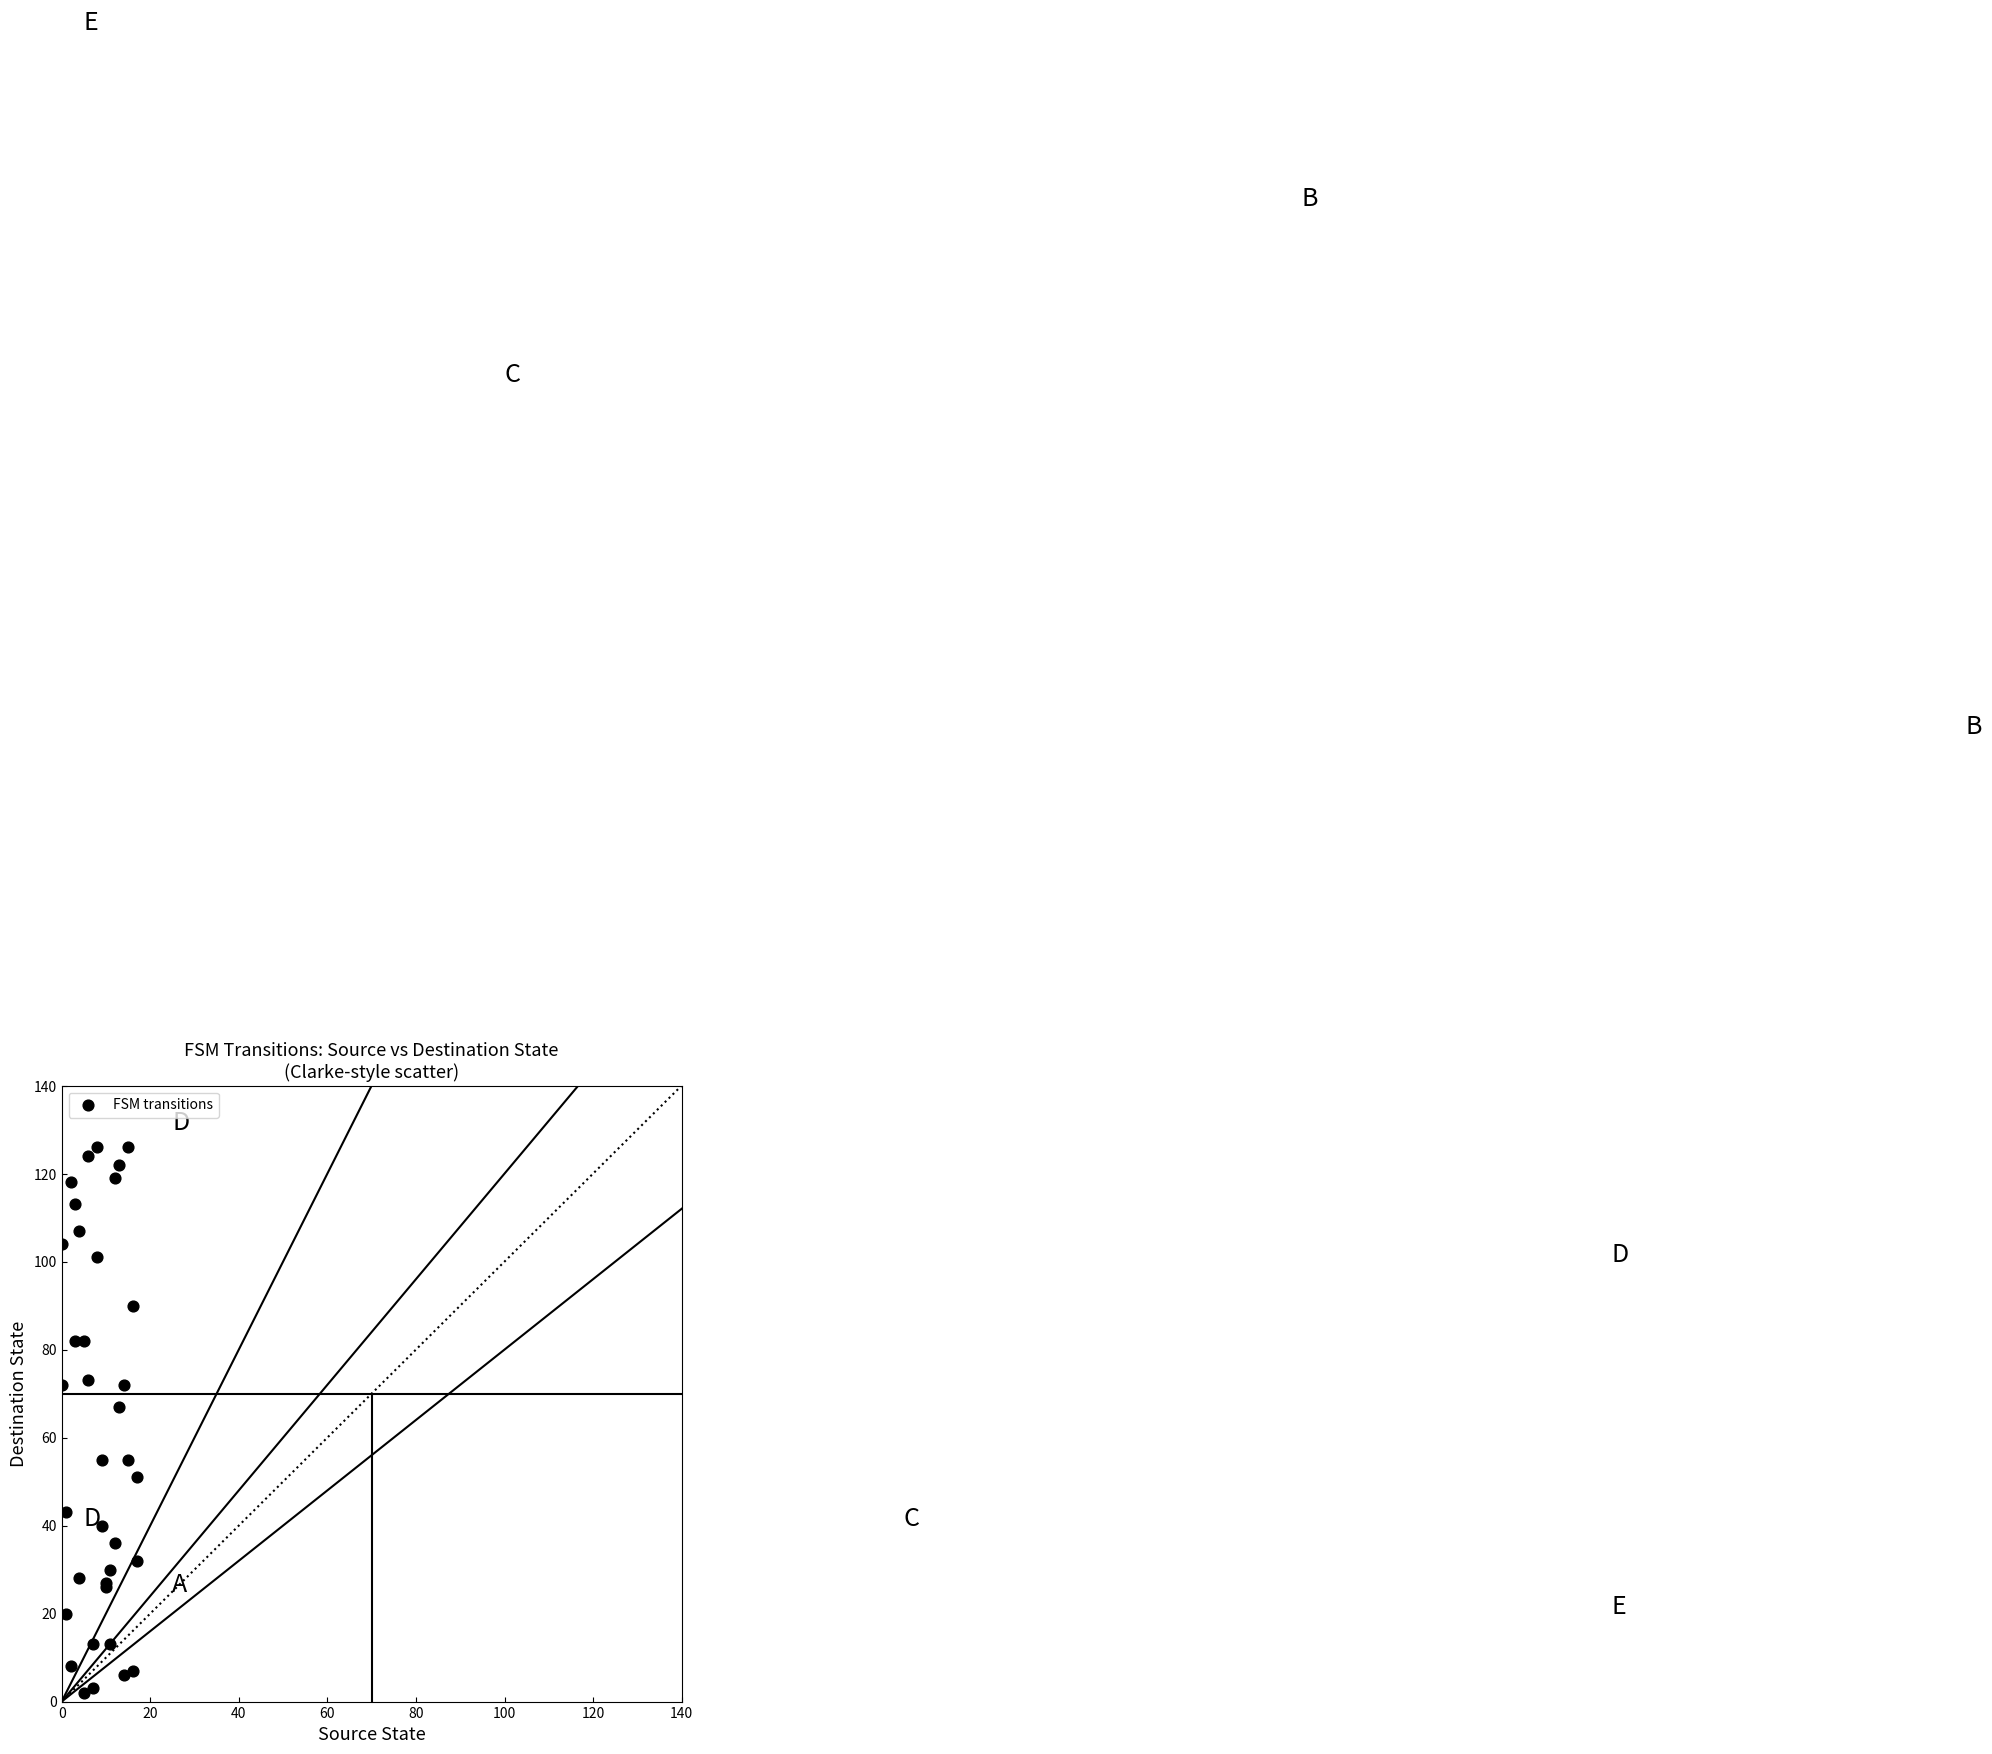

What Y value in the scatter plot is closest to 64?

67